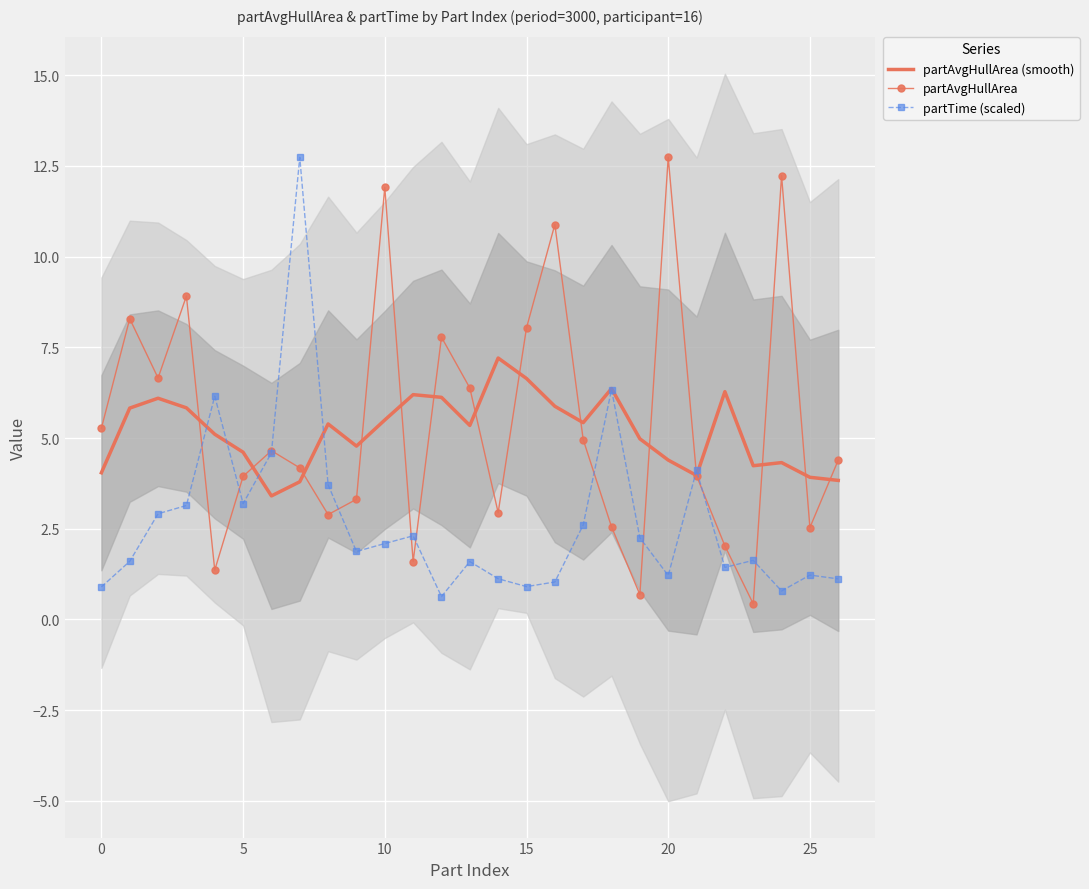

What is the label of the 19th point from the right?

8